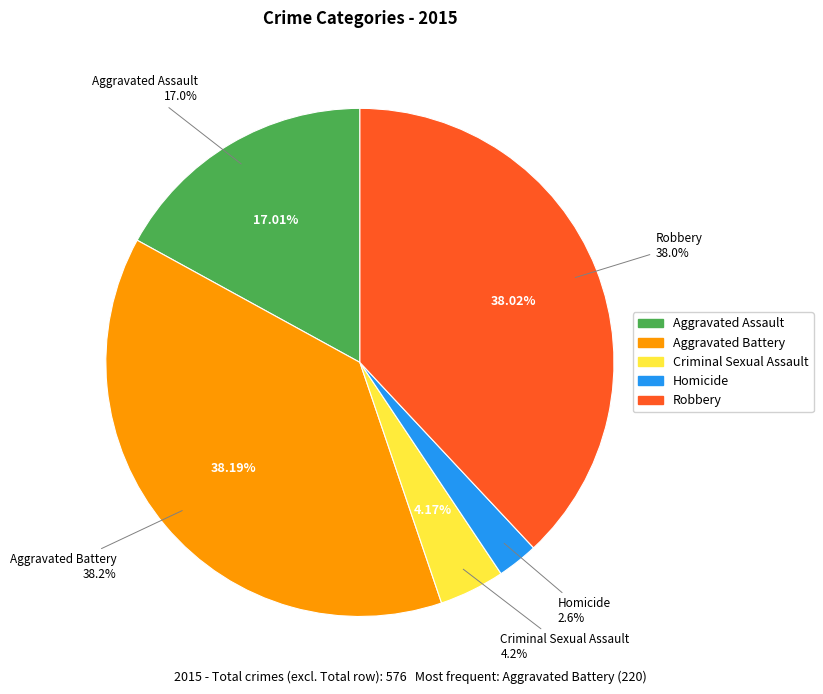

What is the smallest slice in the pie chart?

Homicide